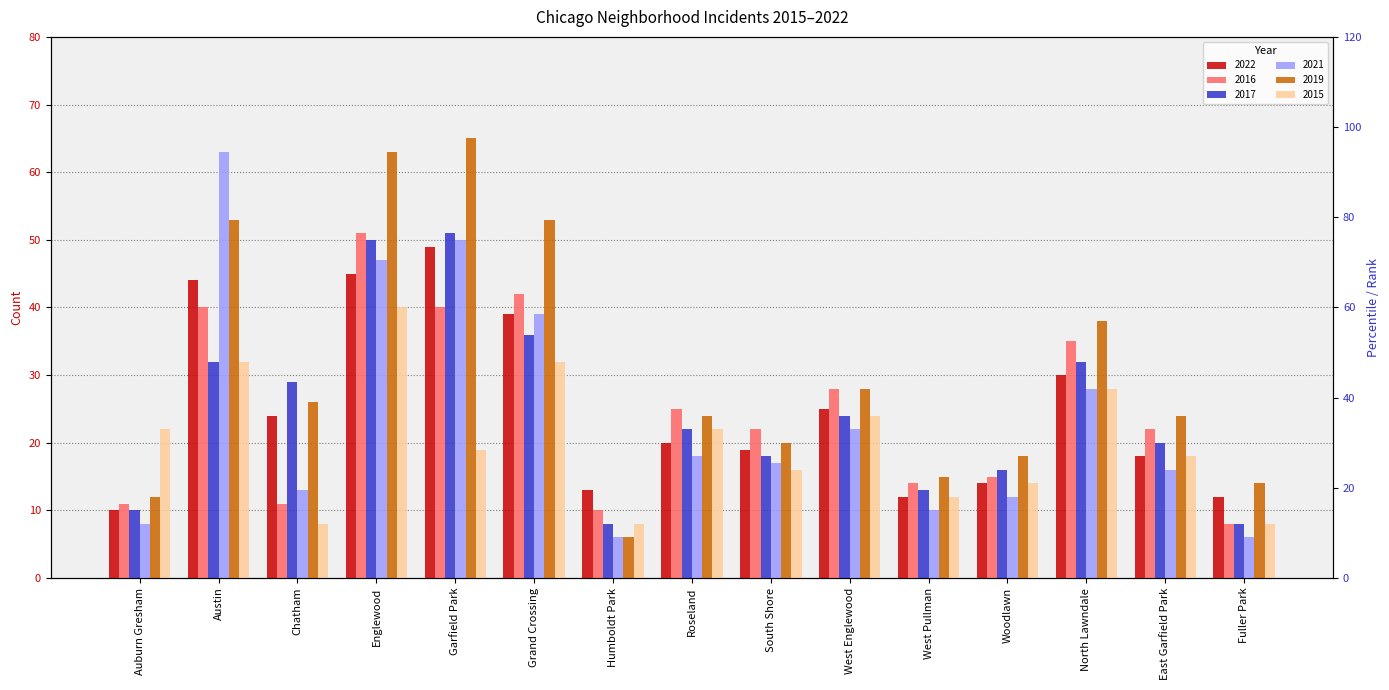

Between Garfield Park and West Pullman, which series saw the biggest shift?

2019